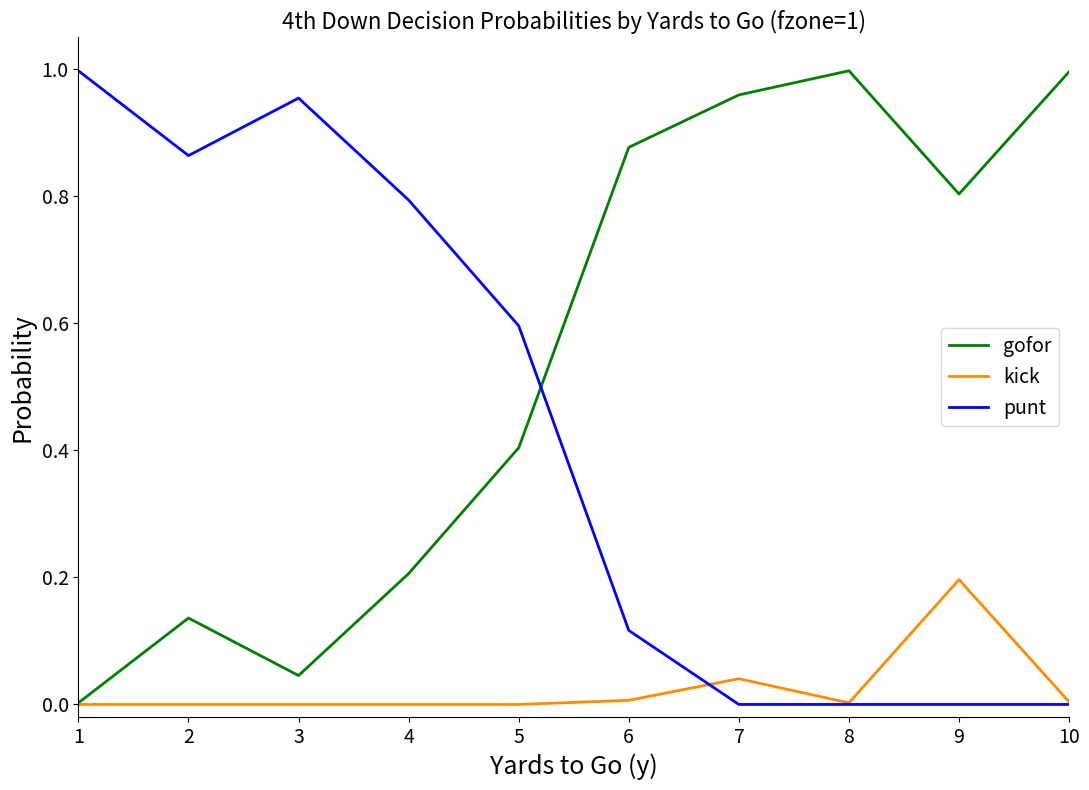

At how many categories does at least one series exceed 0?

10